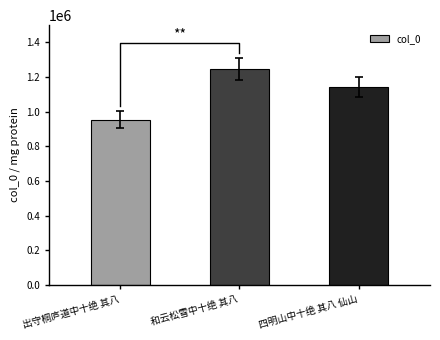

True or false: the data shows 266754 at 四明山中十绝 其八 仙山.

False